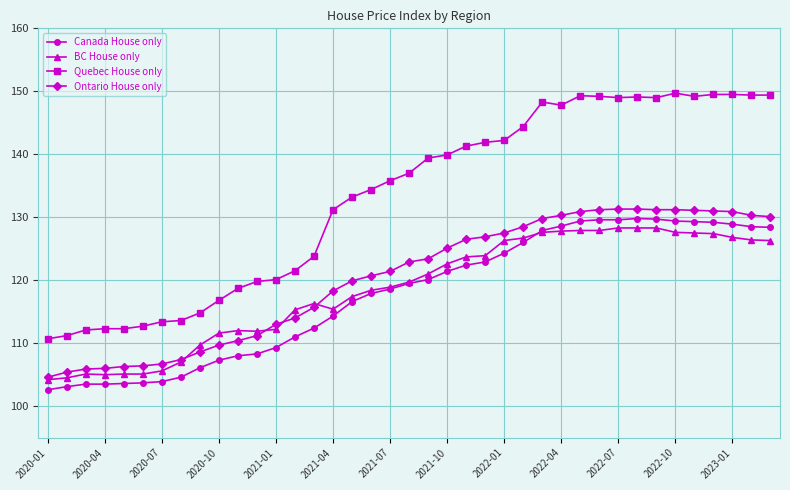

What is the maximum value for BC House only?

128.3